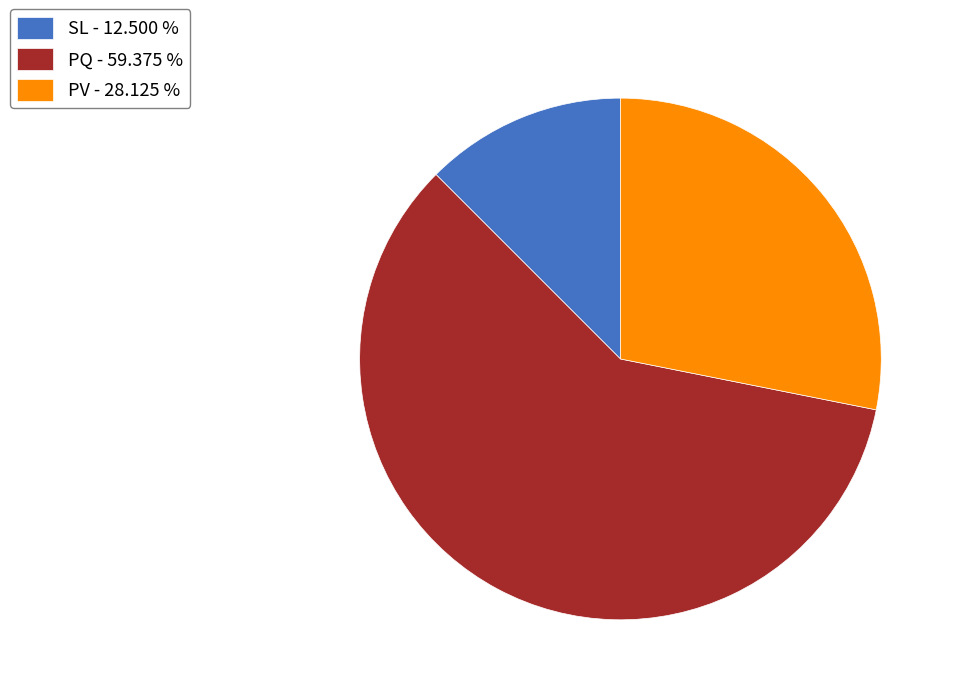

Rank the categories by value from highest to lowest.

PQ, PV, SL